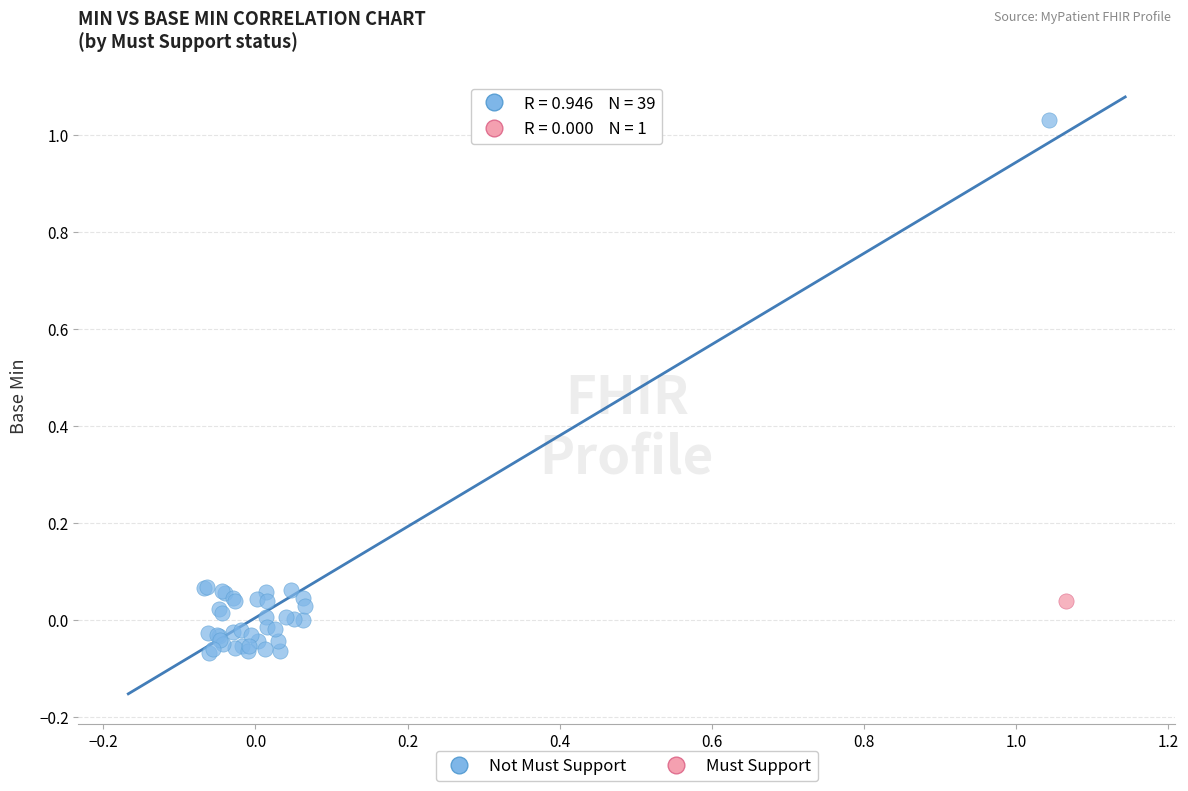

What are all the series names shown in the legend?

Not Must Support, Must Support